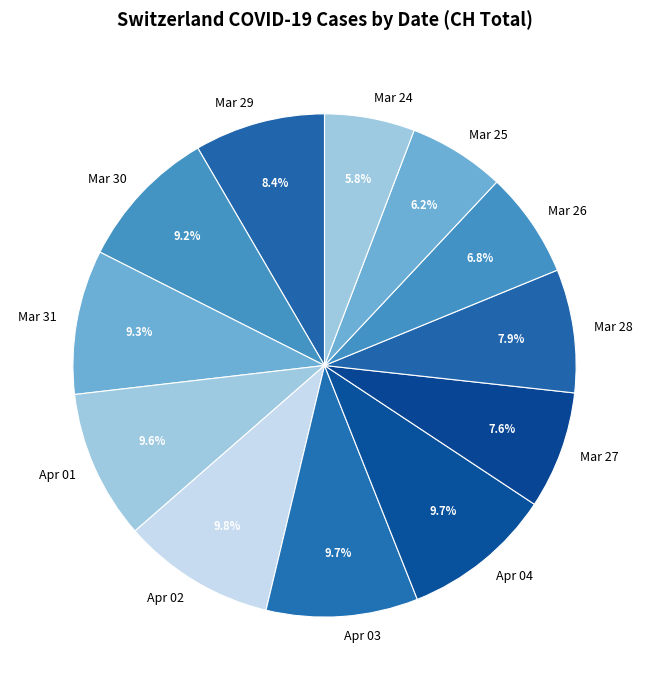

Which has a higher value, Mar 30 or Mar 28?

Mar 30